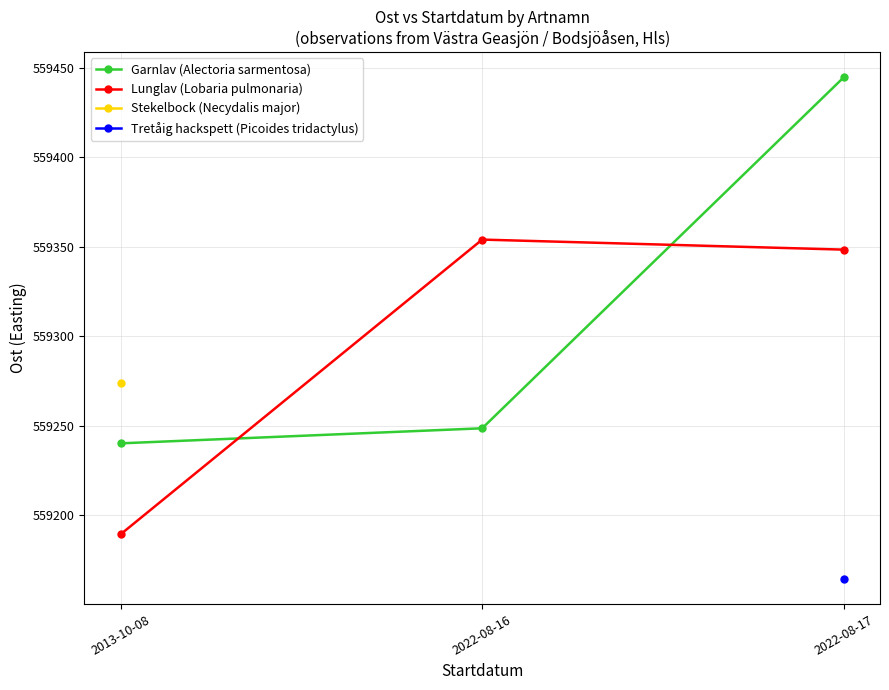

How many values in the Lunglav (Lobaria pulmonaria) series exceed 559348?

2